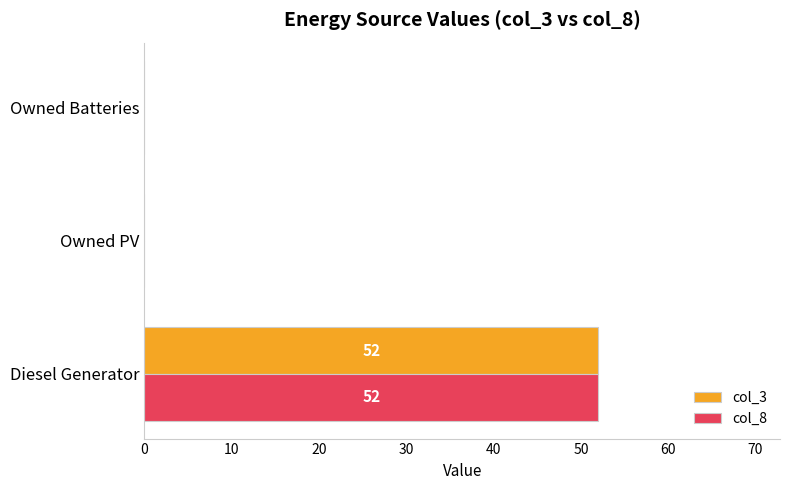

True or false: col_3 has a value of -27 at Owned Batteries.

False